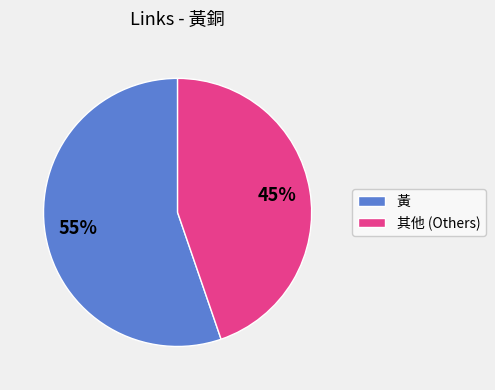

The 黃 slice represents 55% of the pie. True or false?

True